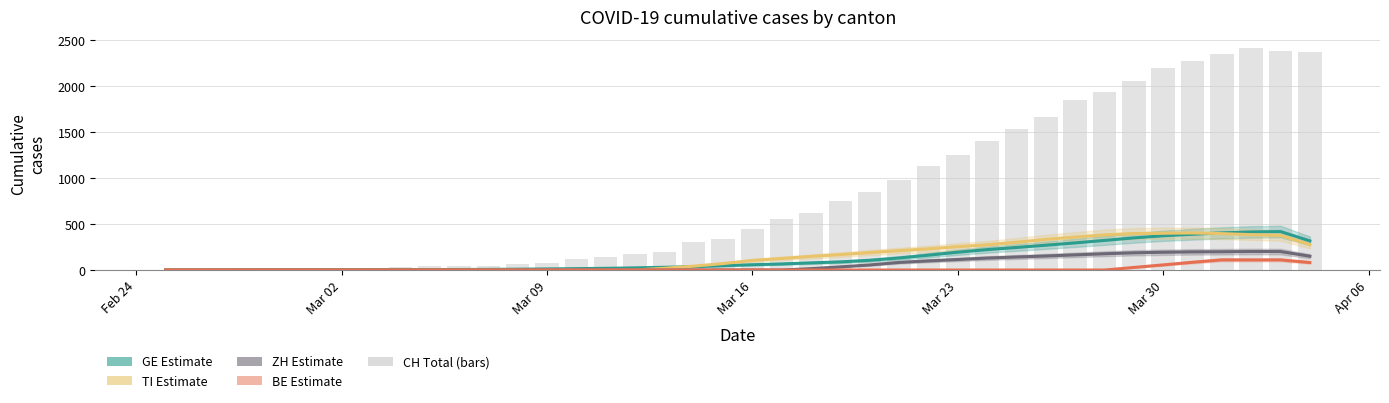

Which series has the largest total across all categories?

CH (total)